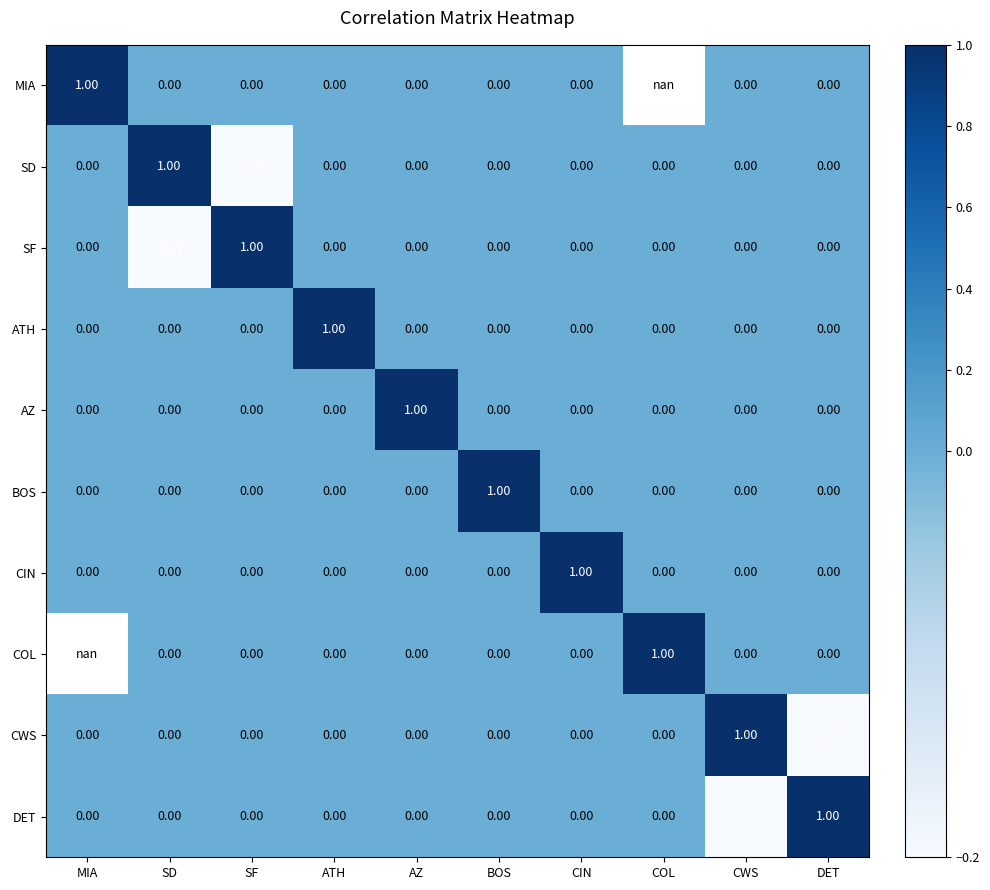

Which label corresponds to the largest value in the chart?

MIA